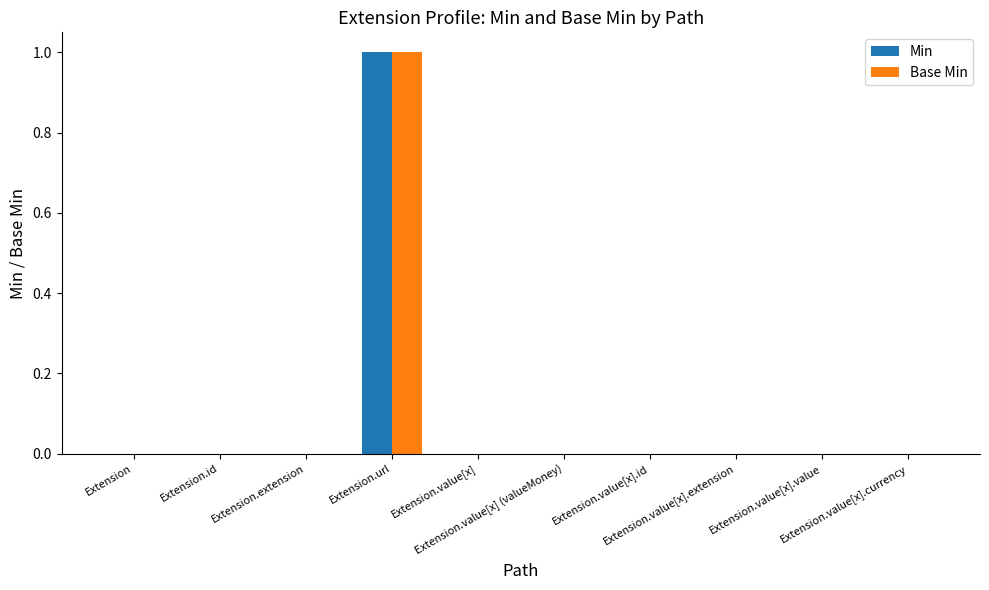

The value of Min at Extension.url is 1. True or false?

True